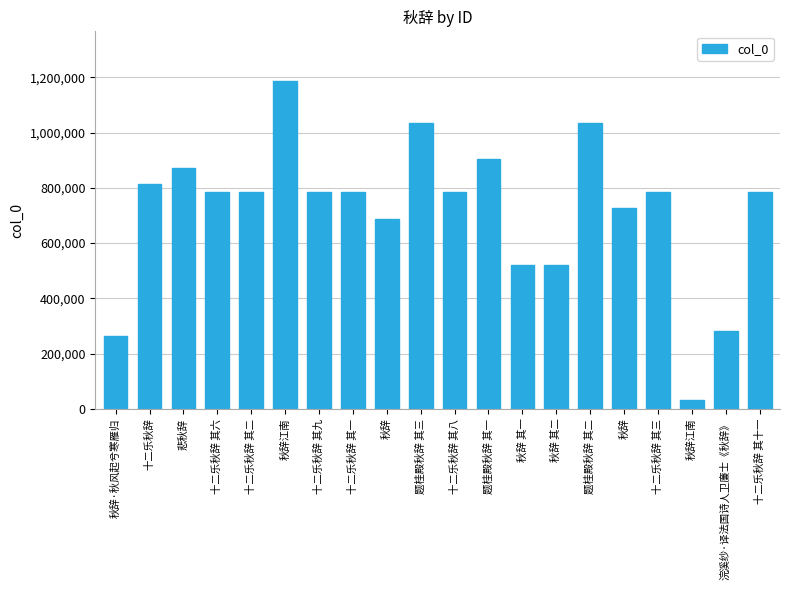

Count the number of data series in this chart.

1